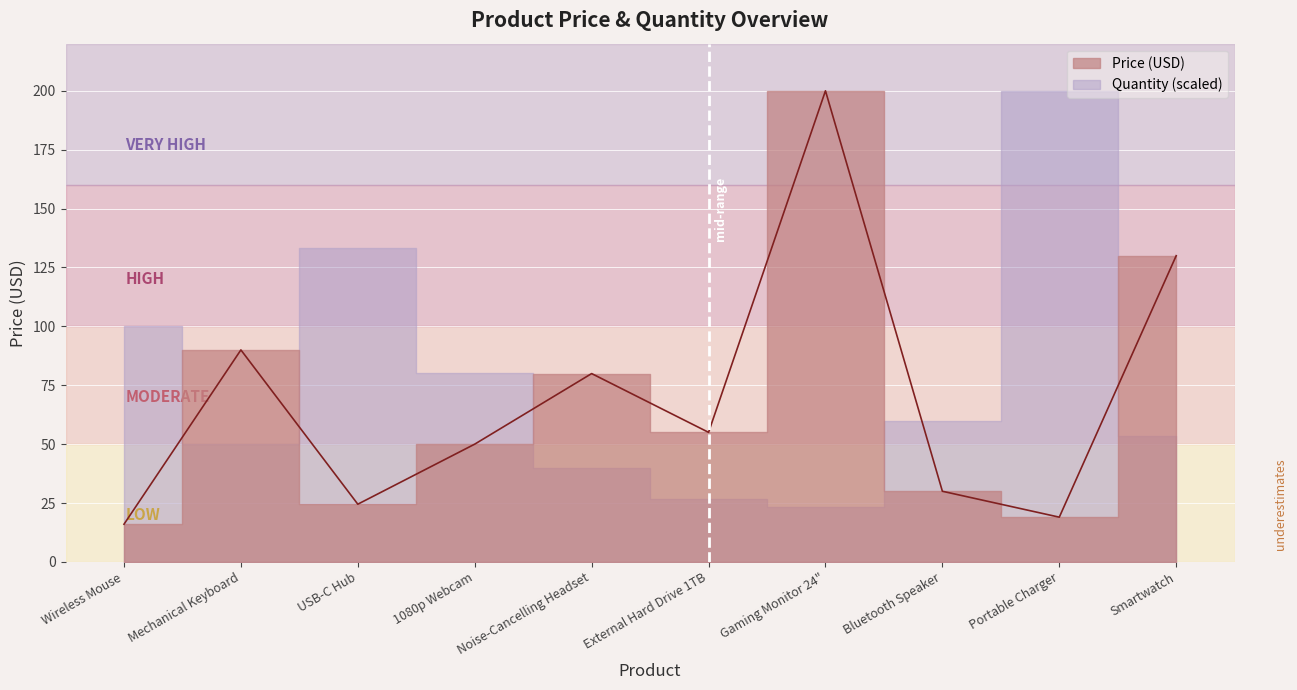

Is it true that the value at Mechanical Keyboard is 37.3?

False